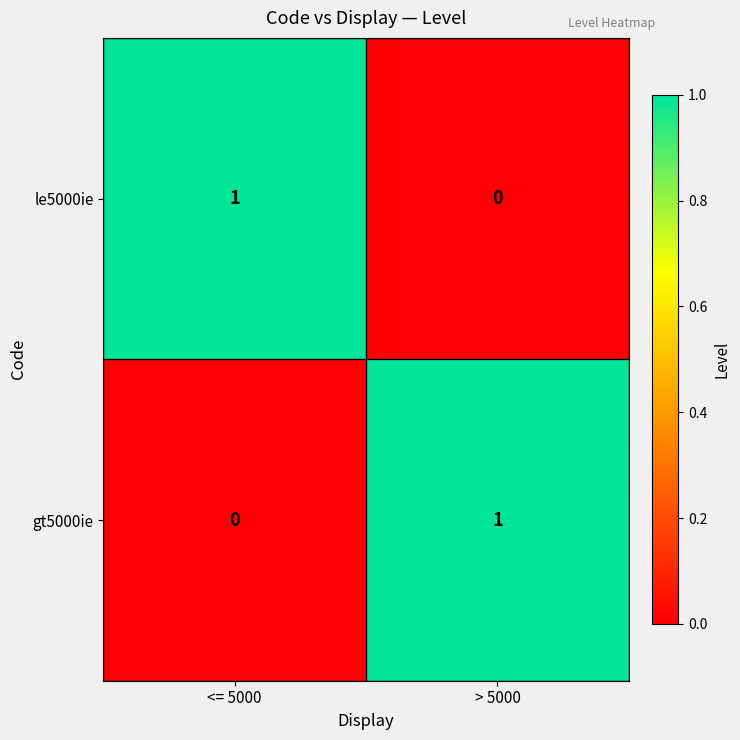

What is the spread (max minus min) of values at > 5000?

1